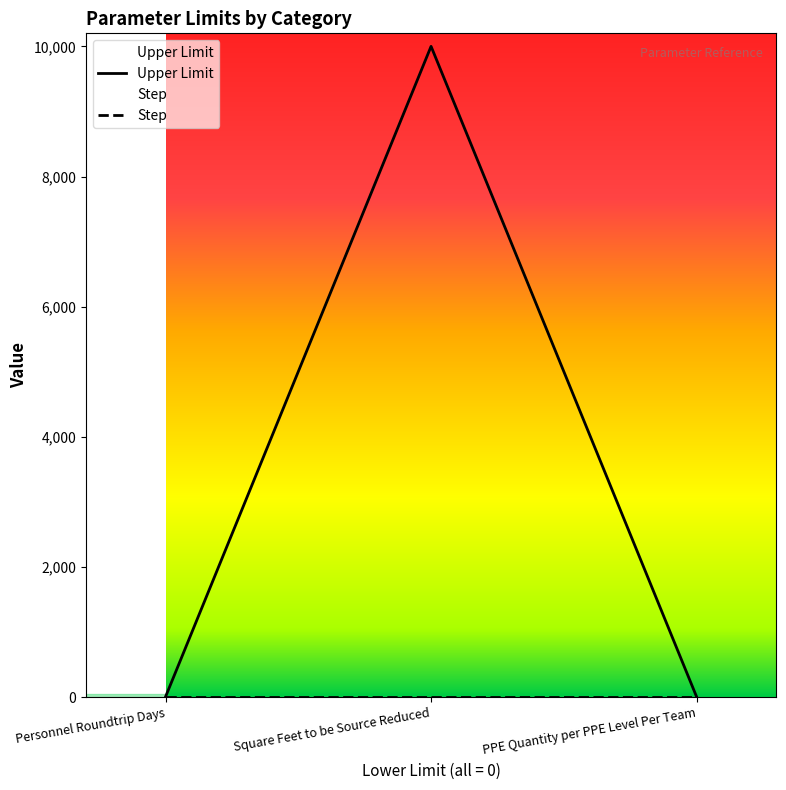

Count the values in the range 10 to 10000.

3